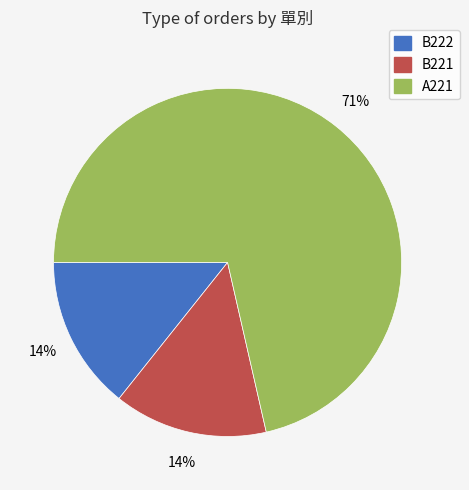

Is the sum of B222 and A221 greater than half?

Yes